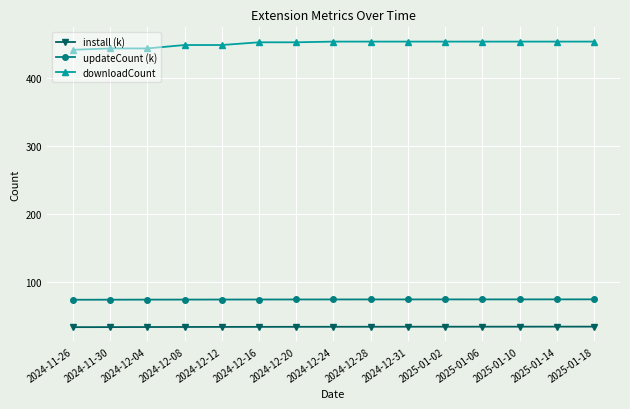

What is the total value across all series at 2024-12-16?

561.3